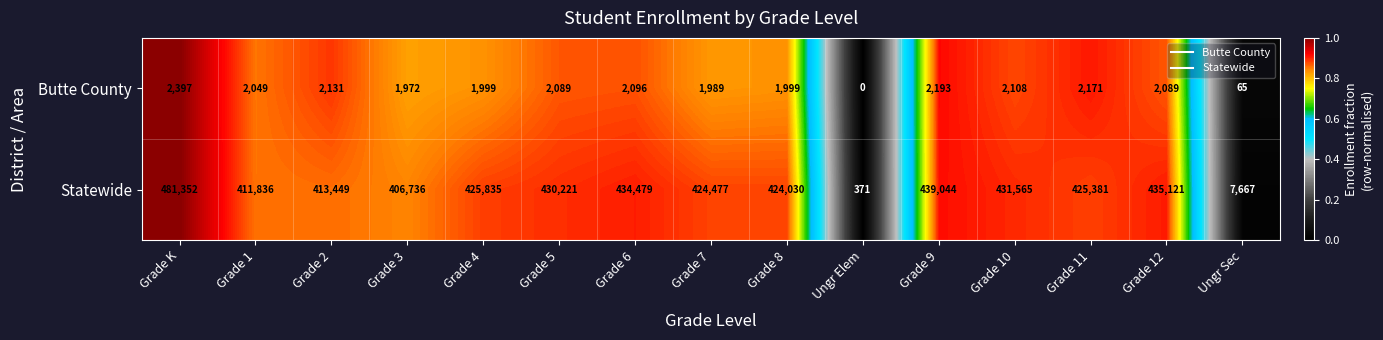

Which label corresponds to the smallest value in the chart?

Ungr Elem